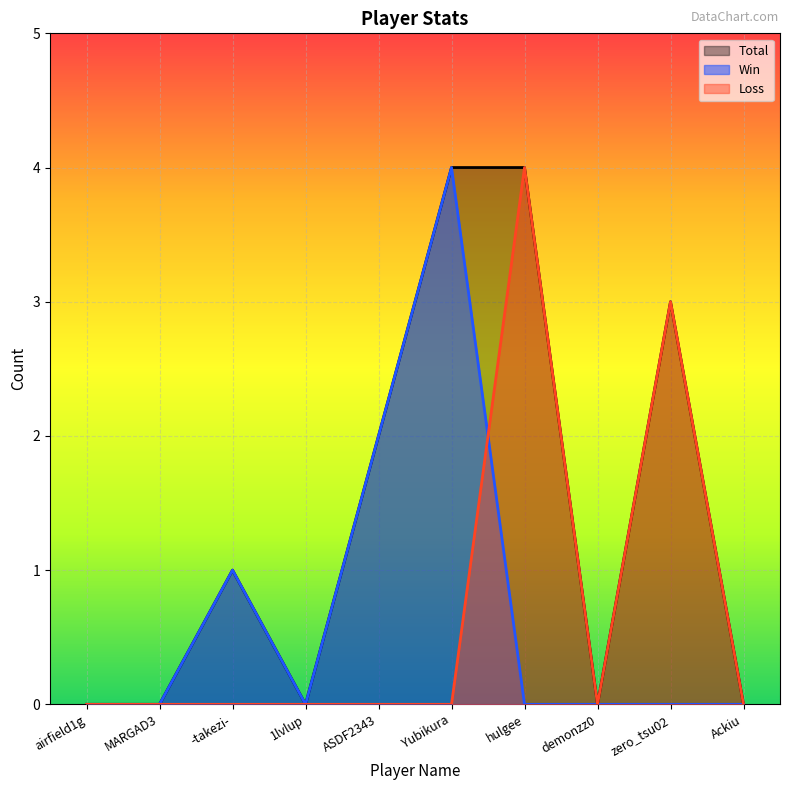

Reading right to left, extract all data points from this chart.

Total: Ackiu=0	zero_tsu02=3	demonzz0=0	hulgee=4	Yubikura=4	ASDF2343=2	1lvlup=0	-takezi-=1	MARGAD3=0	airfield1g=0
Win: Ackiu=0	zero_tsu02=0	demonzz0=0	hulgee=0	Yubikura=4	ASDF2343=2	1lvlup=0	-takezi-=1	MARGAD3=0	airfield1g=0
Loss: Ackiu=0	zero_tsu02=3	demonzz0=0	hulgee=4	Yubikura=0	ASDF2343=0	1lvlup=0	-takezi-=0	MARGAD3=0	airfield1g=0